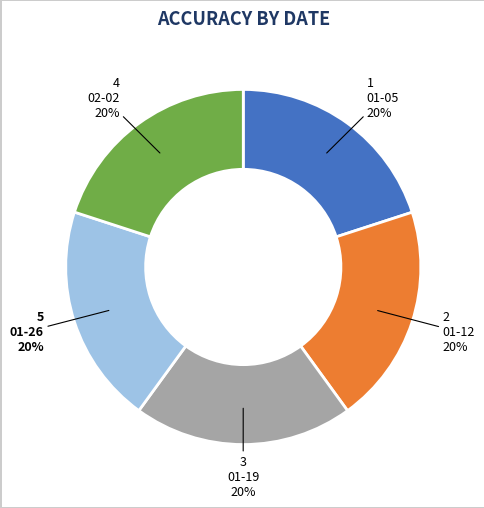

Does any single category account for the majority?

No